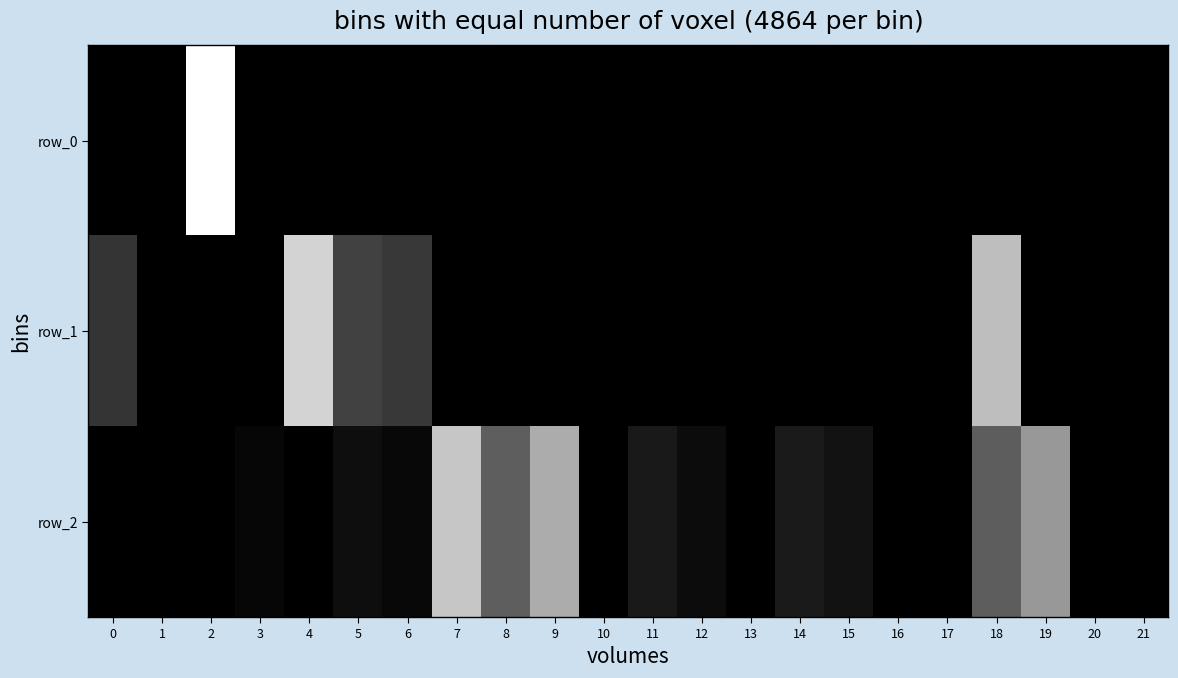

What is the difference between the maximum and second lowest values in the row_0 series?

0.1